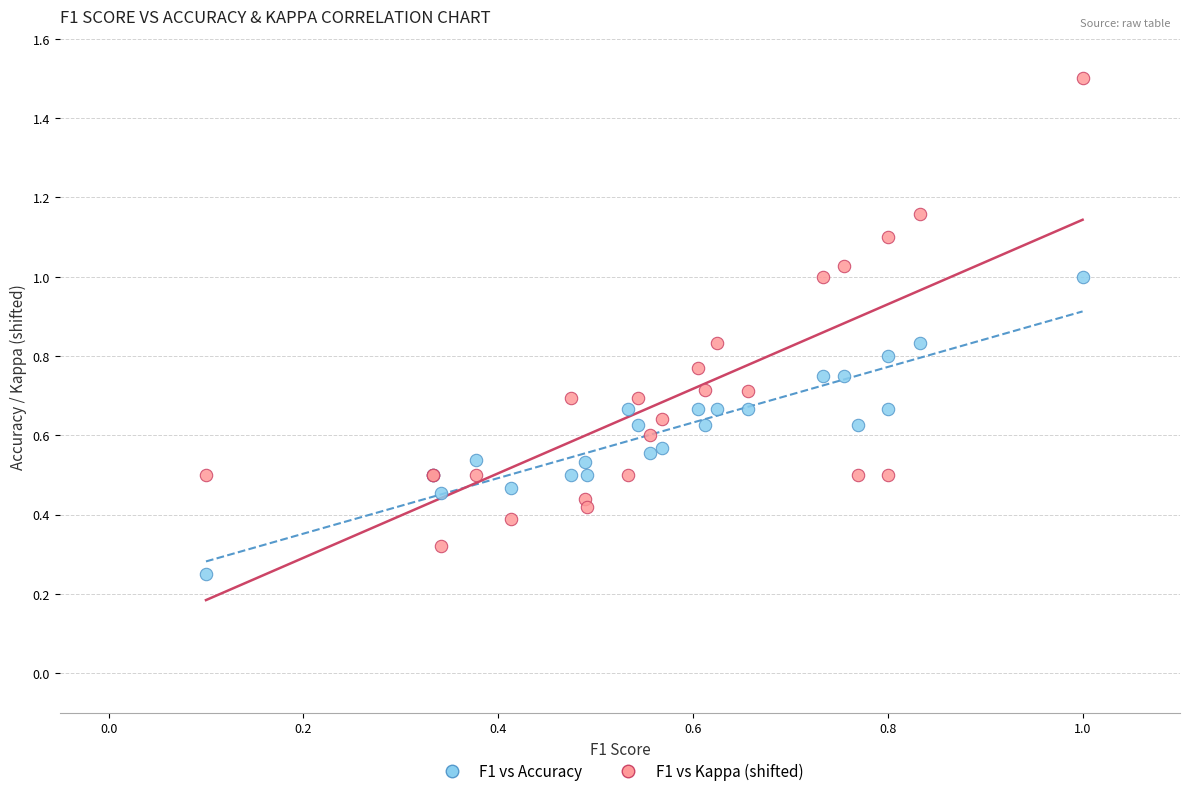

What are all the series names shown in the legend?

F1 vs Accuracy, F1 vs Kappa (shifted)